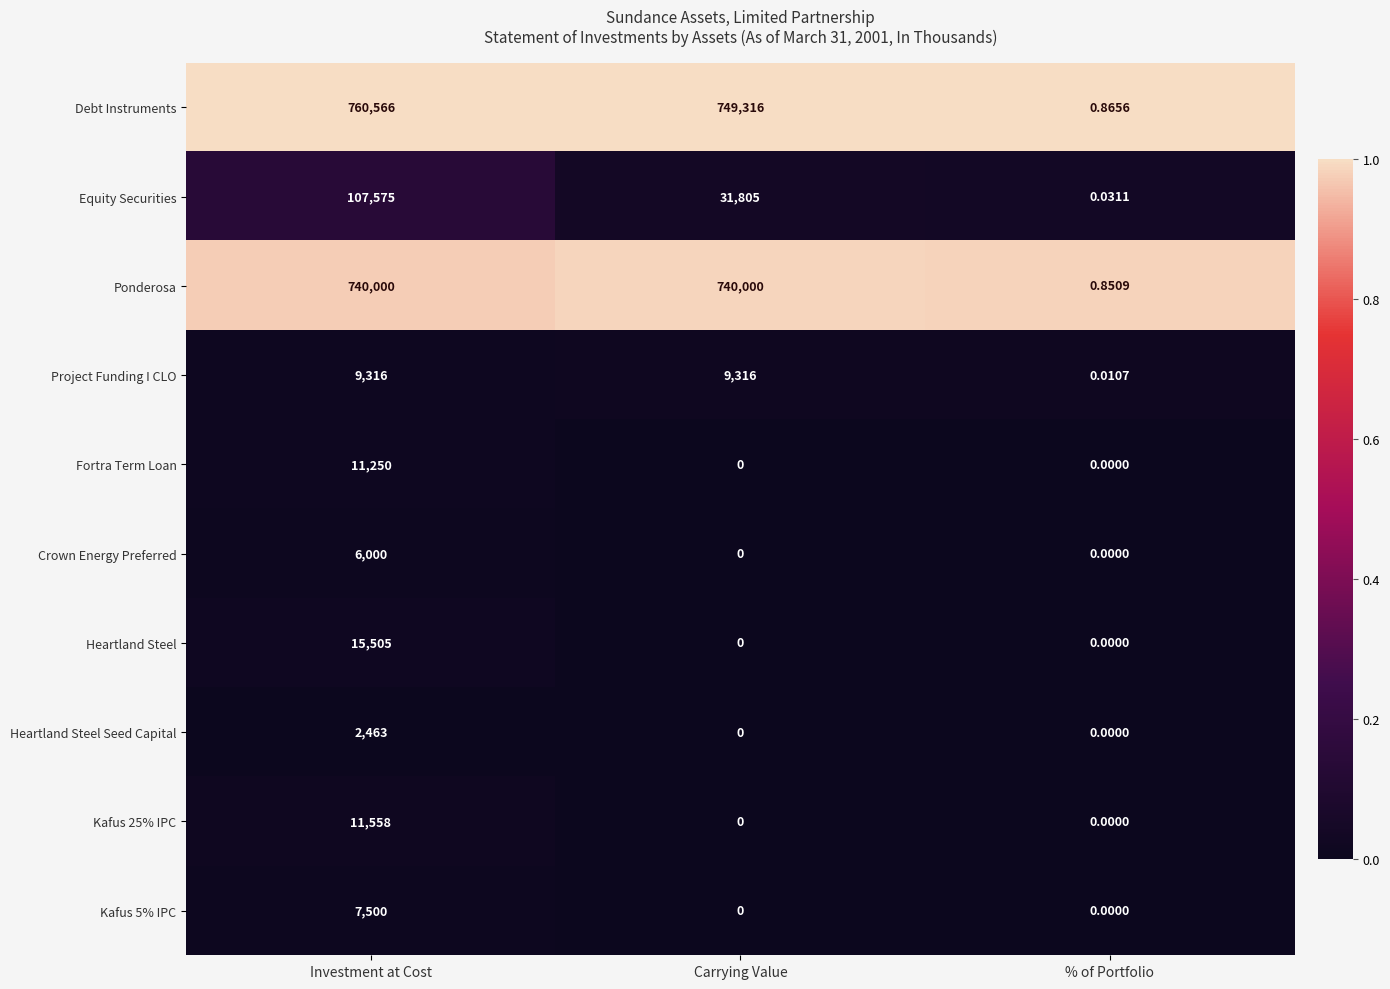

What is the total value across all series at Investment at Cost?

1671733.0